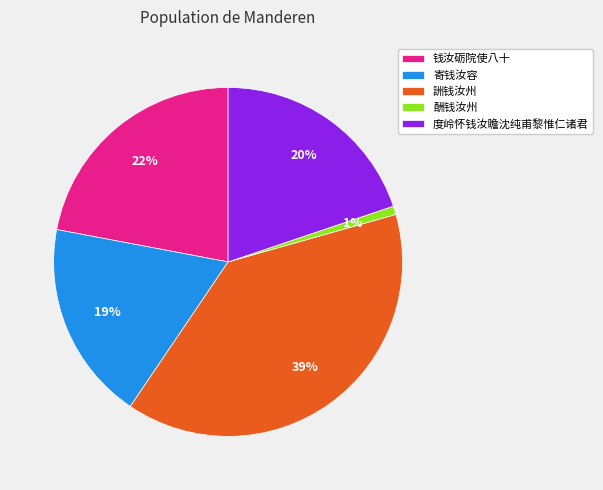

Which slice is the smallest?

酬钱汝州